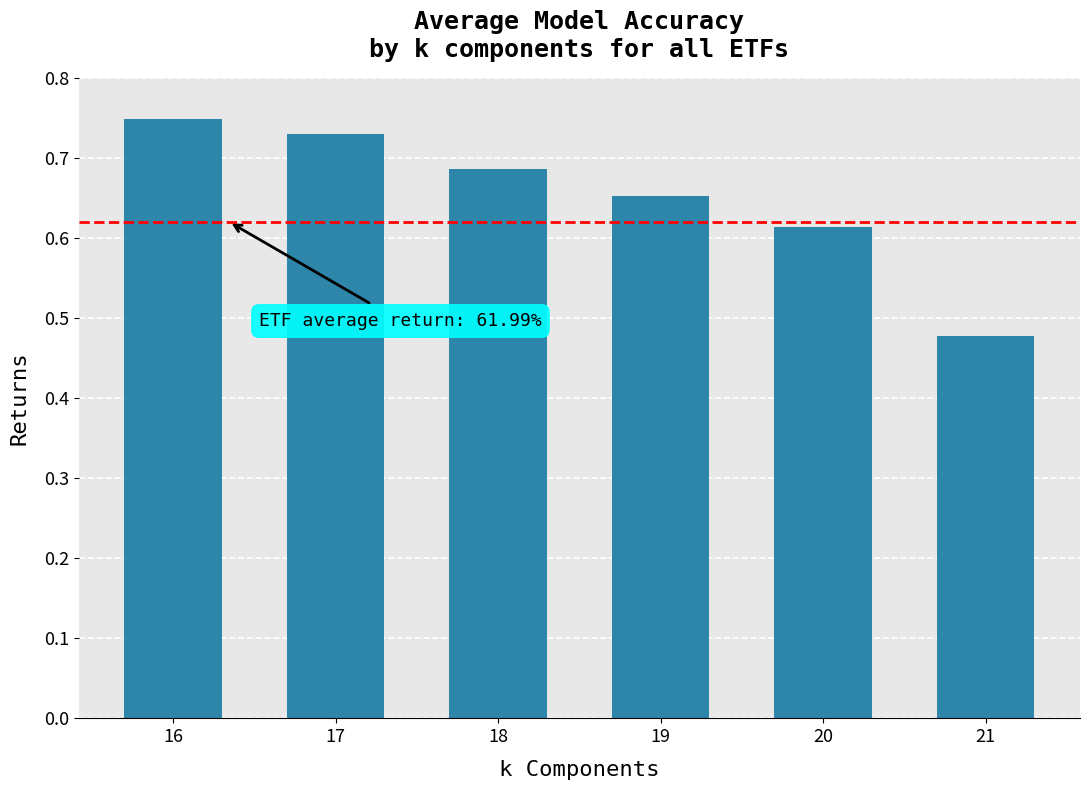

What is the sum of the values at 19 and 18?

1.3